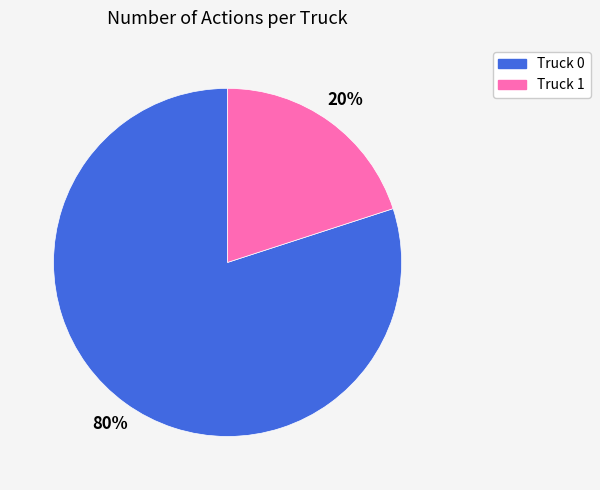

Which slice is the smallest?

Truck 1